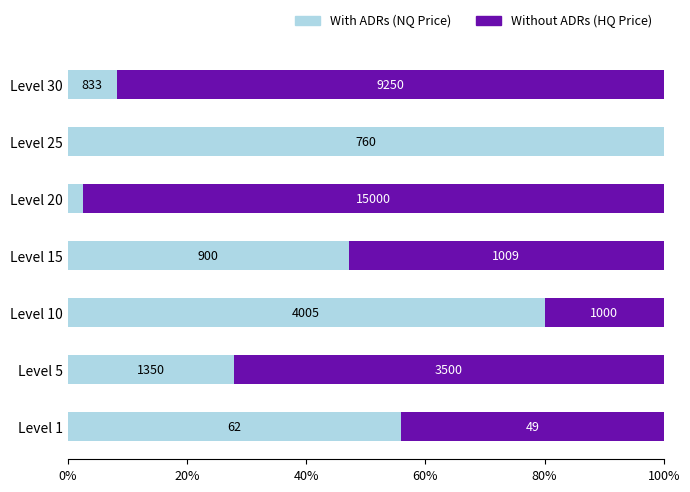

Reading right to left, transcribe all the data shown in this chart.

With ADRs (NQ Price): 8.3	100.0	2.6	47.1	80.0	27.8	55.9
Without ADRs (HQ Price): 91.7	0.0	97.4	52.9	20.0	72.2	44.1